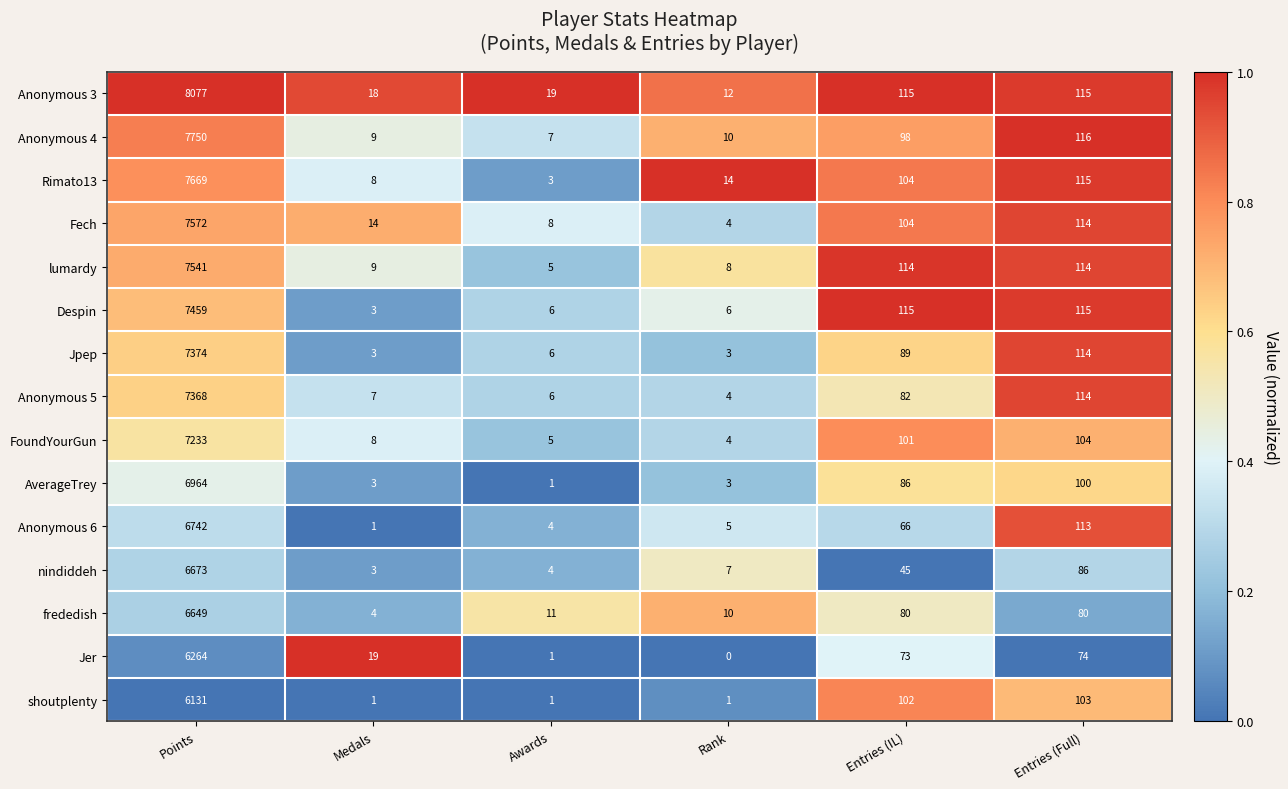

What is the greatest value displayed?

8077